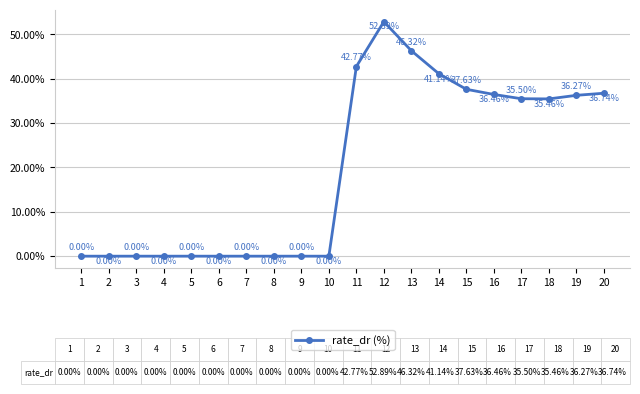

Between 16 and 19, which is larger?

16